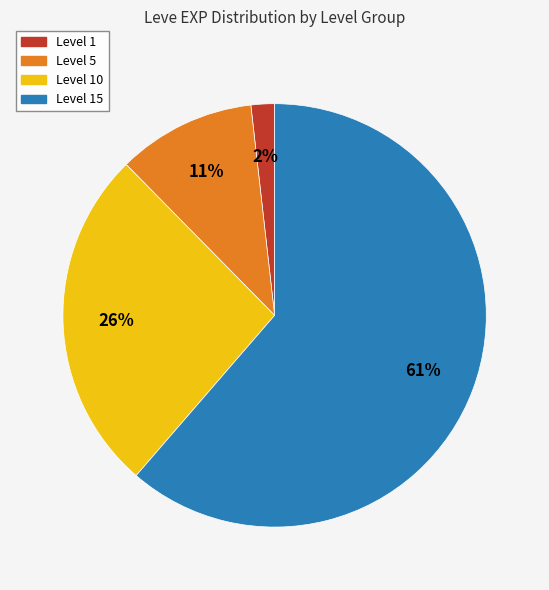

Does any single category account for the majority?

Yes